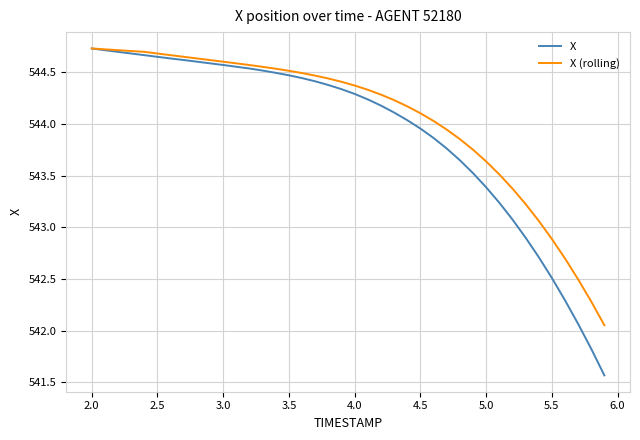

Which series has the largest total across all categories?

X (rolling)